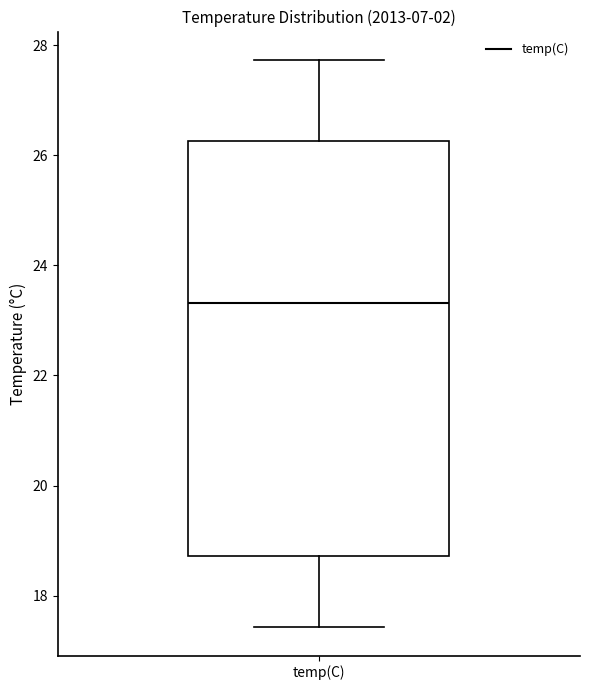

Where is the upper edge of the box for temp(C) on the y-axis? The values are not printed on the chart, so give them approximately, as read against the axis.

26.2